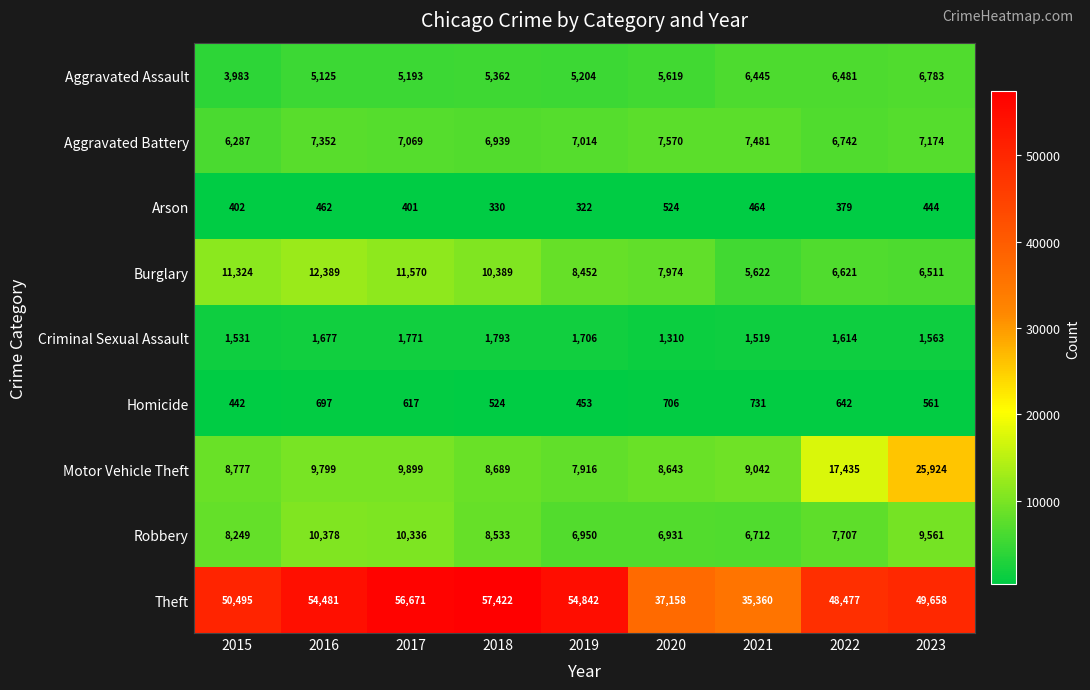

The value of Homicide at 2022 is 642. True or false?

True